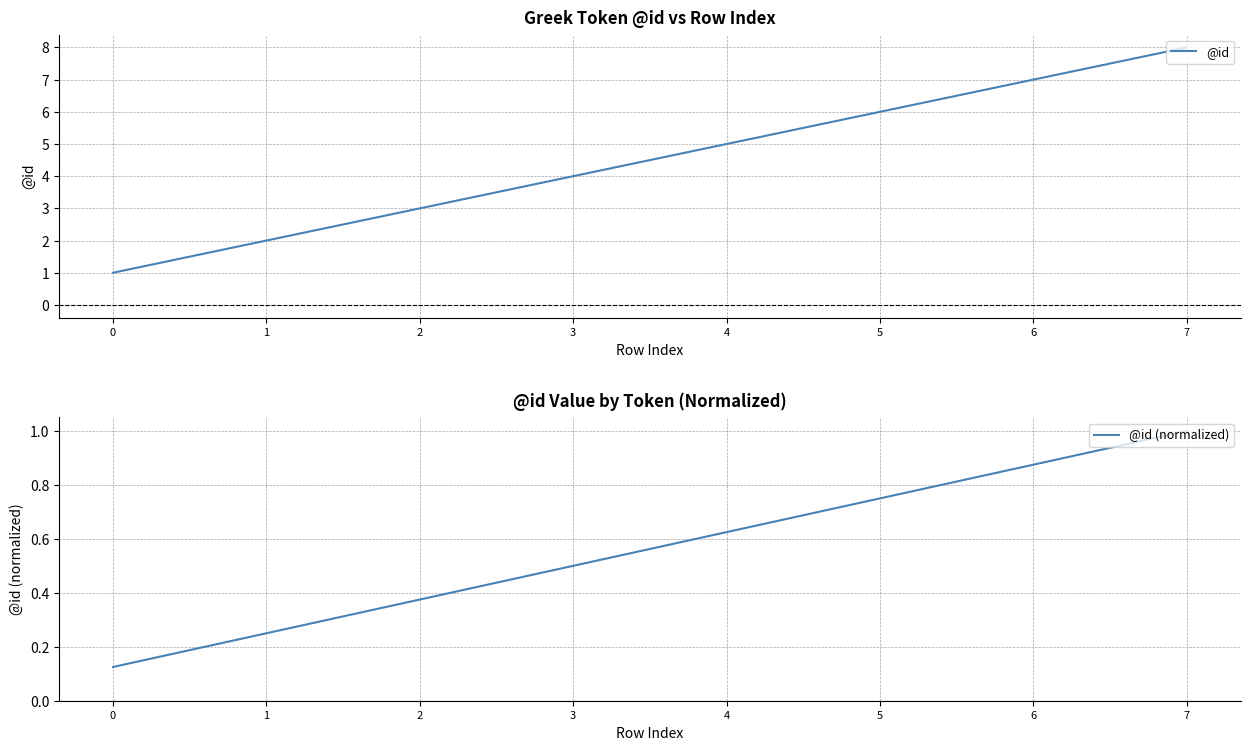

Is it true that @id equals 4.0 at 3?

True